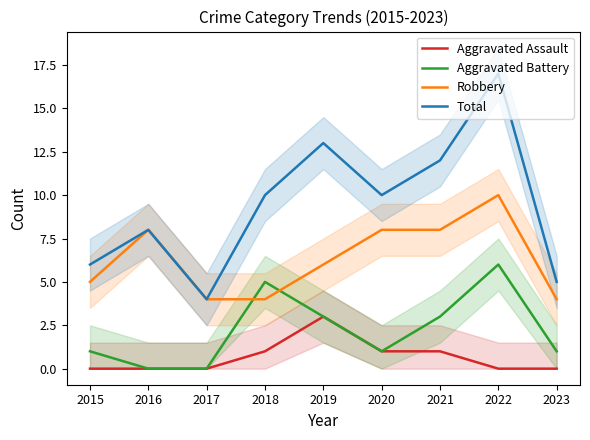

Does the chart display data point markers on the line(s)?

No